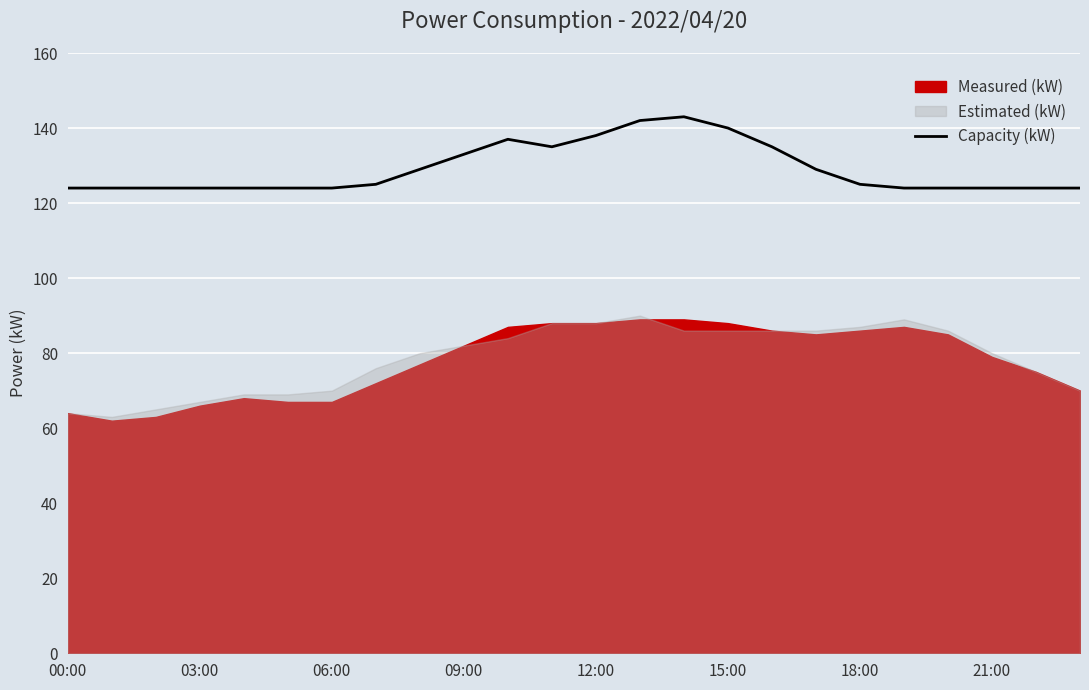

What is the sum of all values?

3099